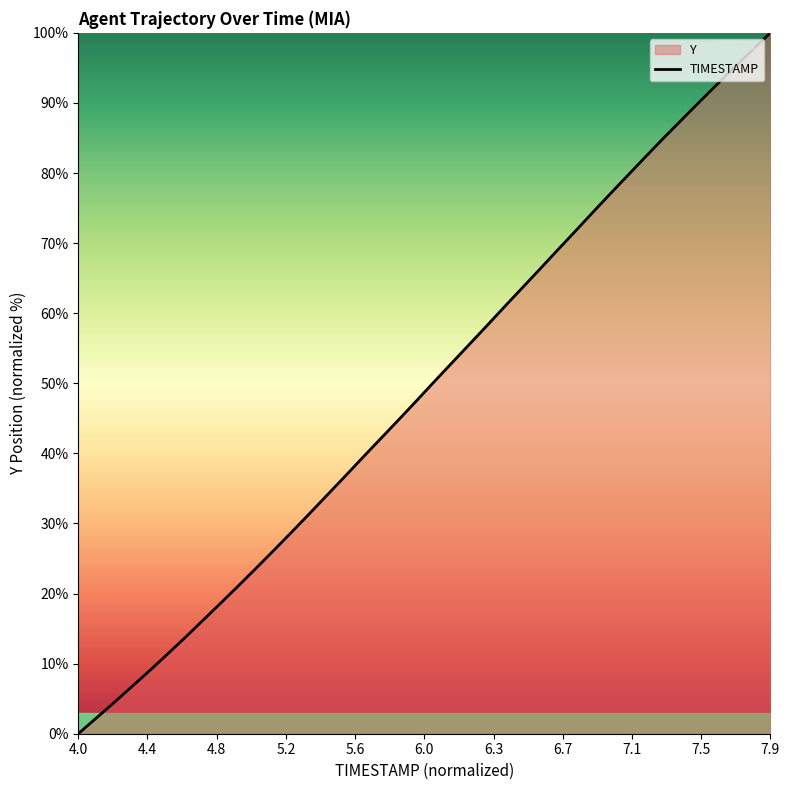

How many lines are shown in the chart?

1